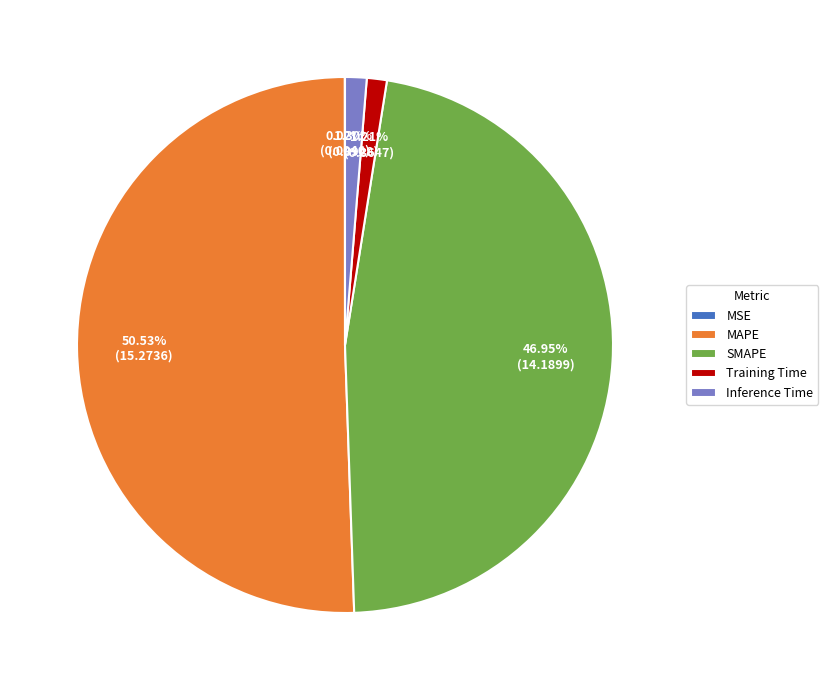

Which slice represents more than half of the pie?

MAPE